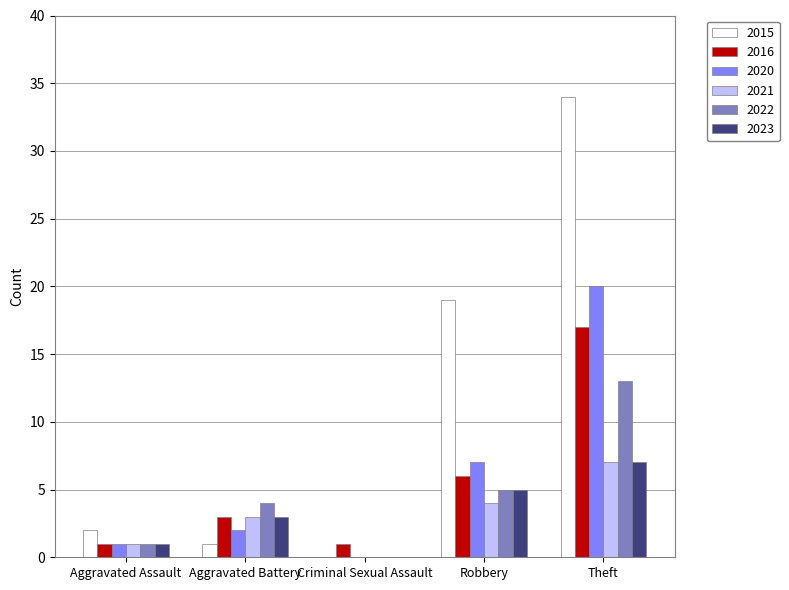

How many groups of bars are there?

5